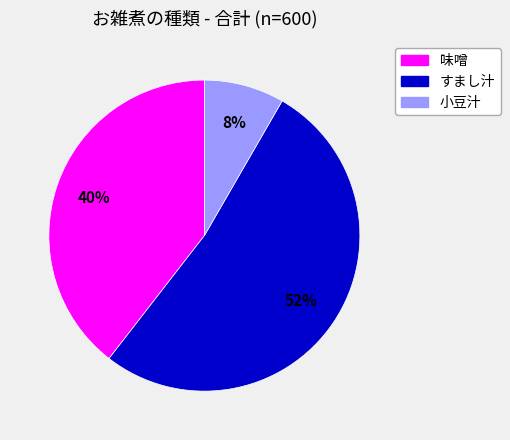

True or false: 小豆汁 accounts for 1% of the total.

False